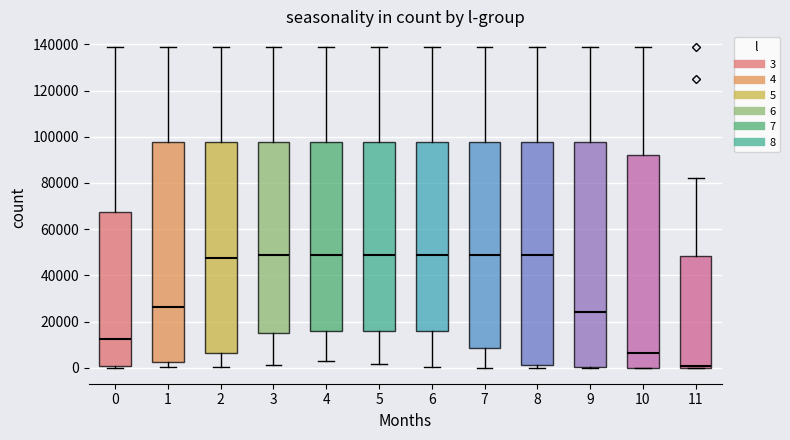

Which box has the lowest median line?

11